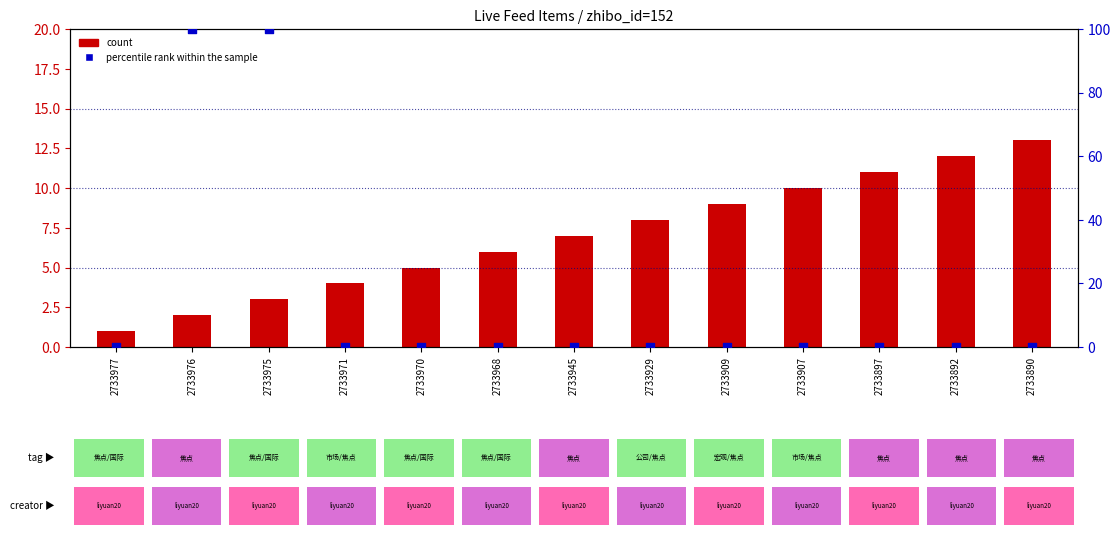

What are all the series names shown in the legend?

count, percentile rank within the sample